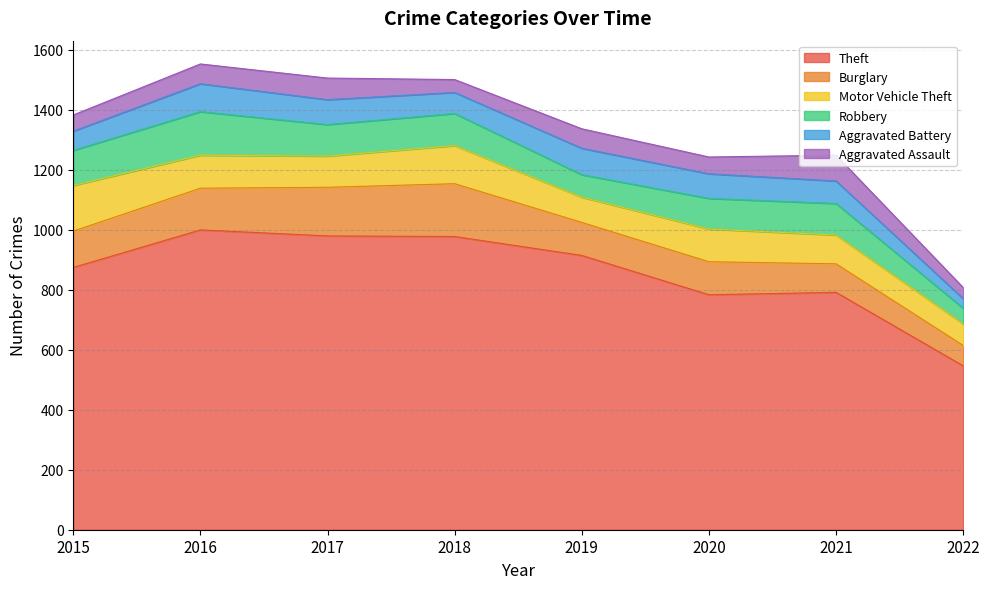

Reading left to right, what are all the values shown in this chart?

Theft: 874	999	979	977	914	783	791	546
Burglary: 121	139	162	176	110	110	95	68
Motor Vehicle Theft: 152	110	104	127	84	109	96	72
Robbery: 117	145	105	107	75	102	105	52
Aggravated Battery: 64	93	83	70	88	82	75	32
Aggravated Assault: 54	66	72	43	65	56	86	37